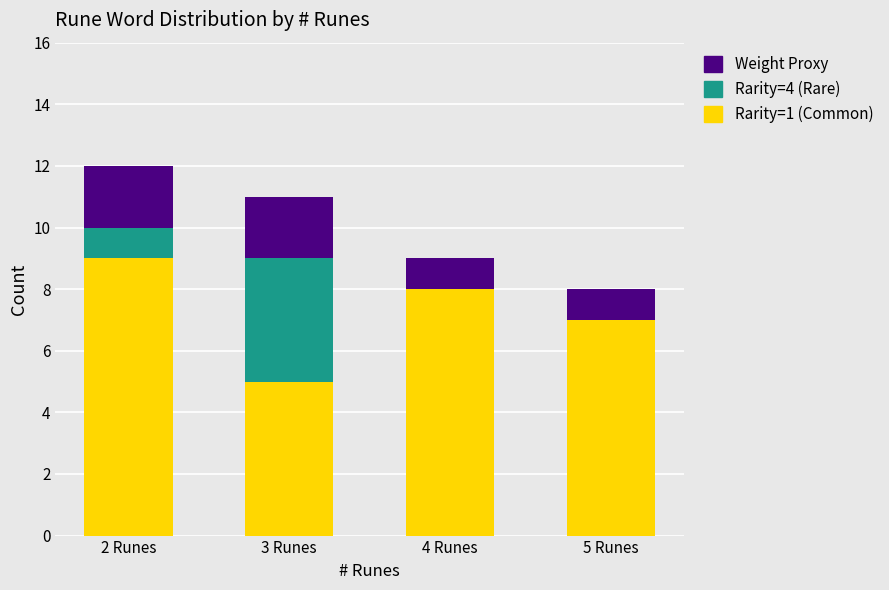

Reading left to right, transcribe the values for Rarity=1 (Common).

2 Runes=9	3 Runes=5	4 Runes=8	5 Runes=7